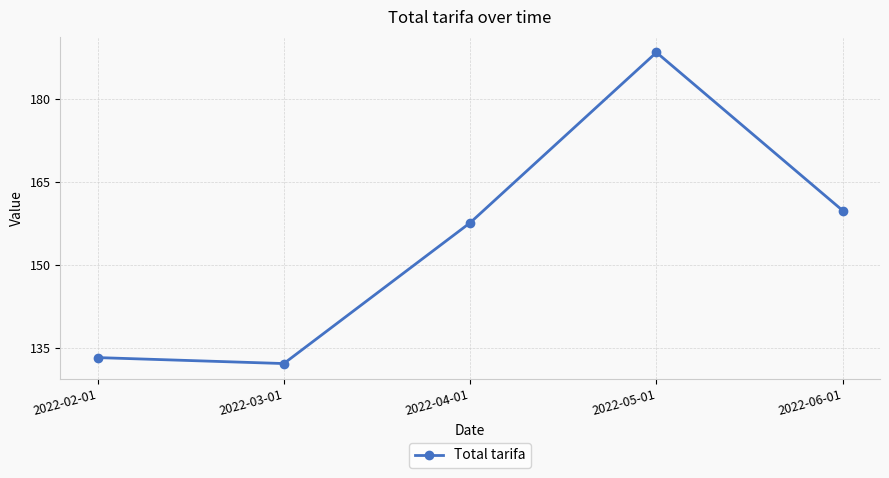

What is the difference between the values at 2022-06-01 and 2022-02-01?

26.6